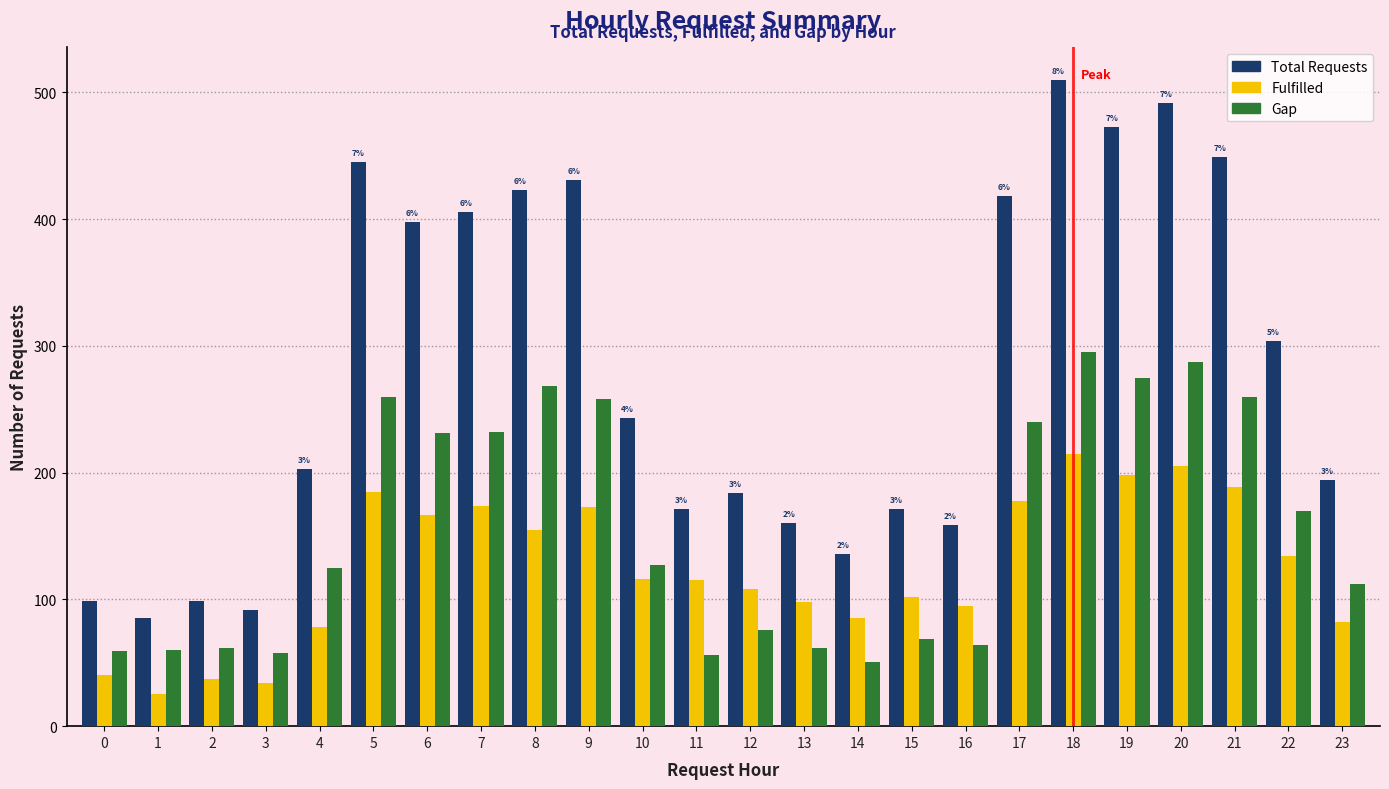

What value does the Gap series have at 14?

51